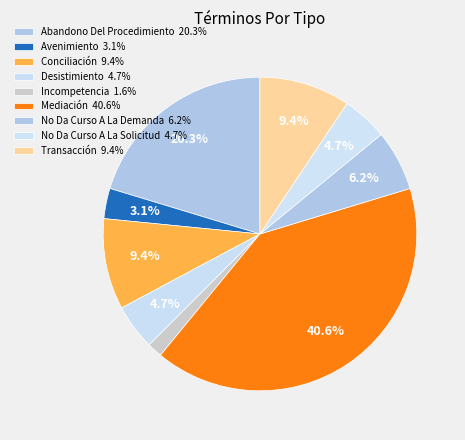

How many slices are in this pie chart?

9